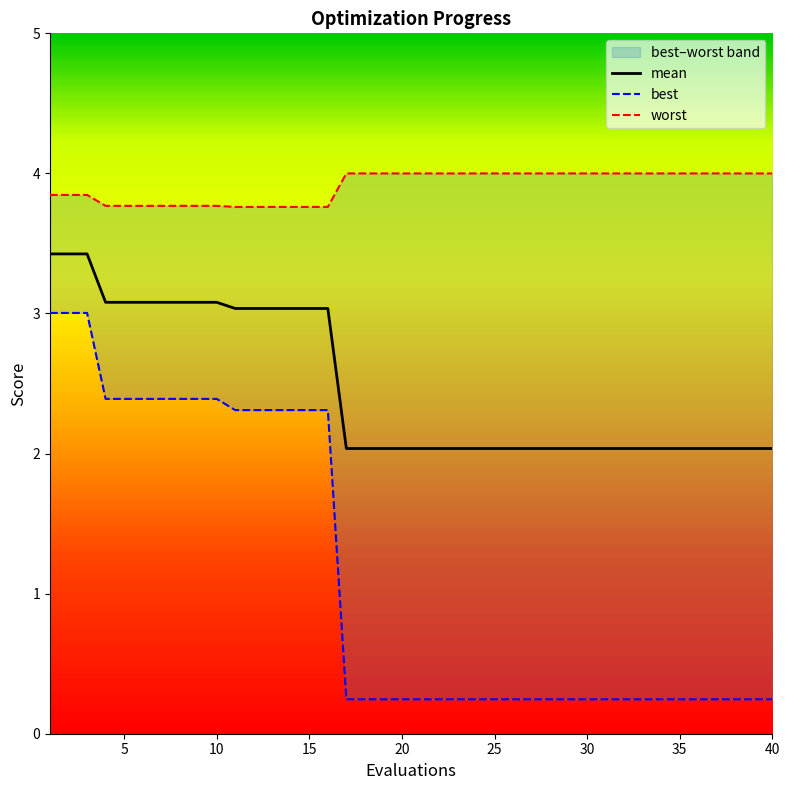

Does the chart display data point markers on the line(s)?

No